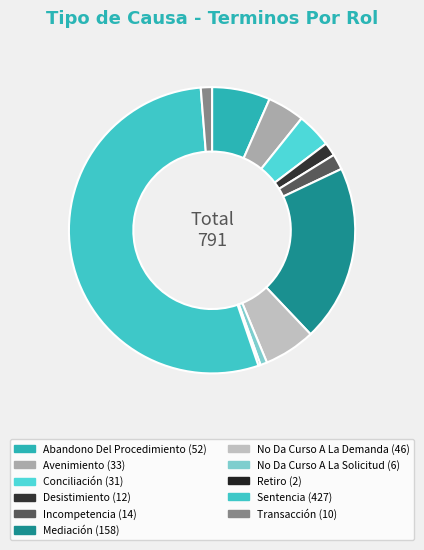

What is the majority slice?

Sentencia